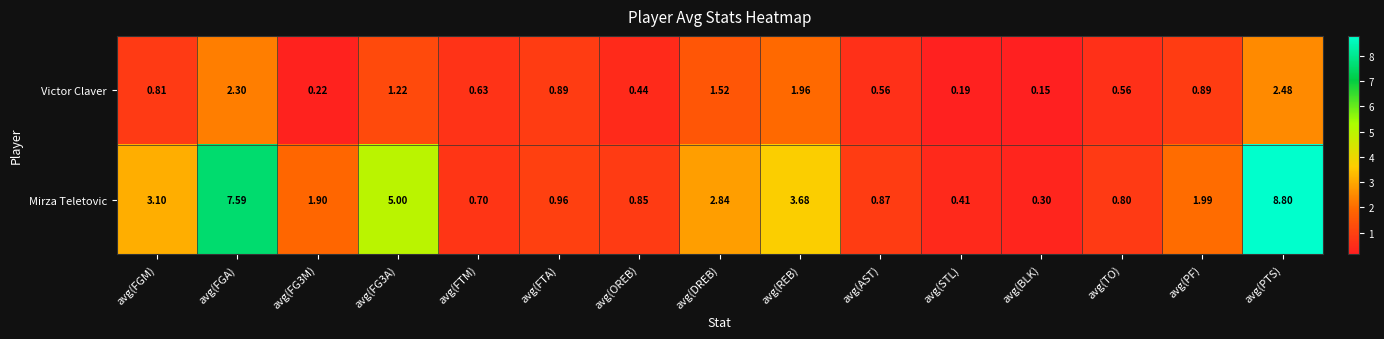

Rank the series at avg(BLK) from highest to lowest value.

Mirza Teletovic, Victor Claver